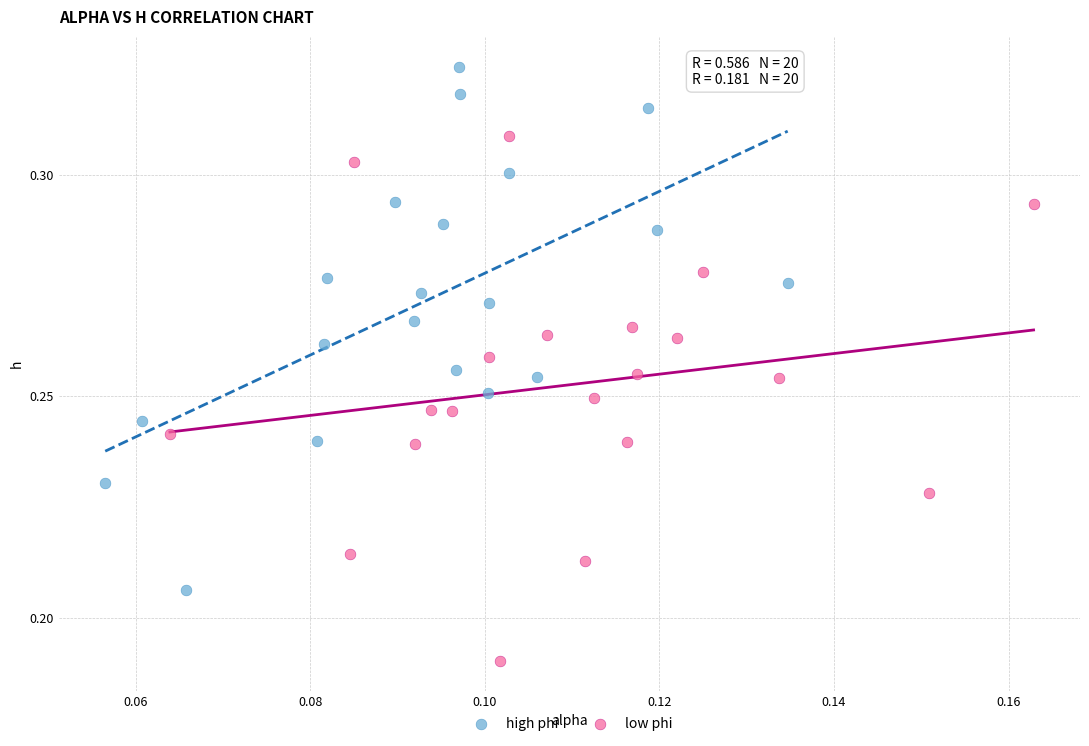

What are all the series names shown in the legend?

high phi, low phi